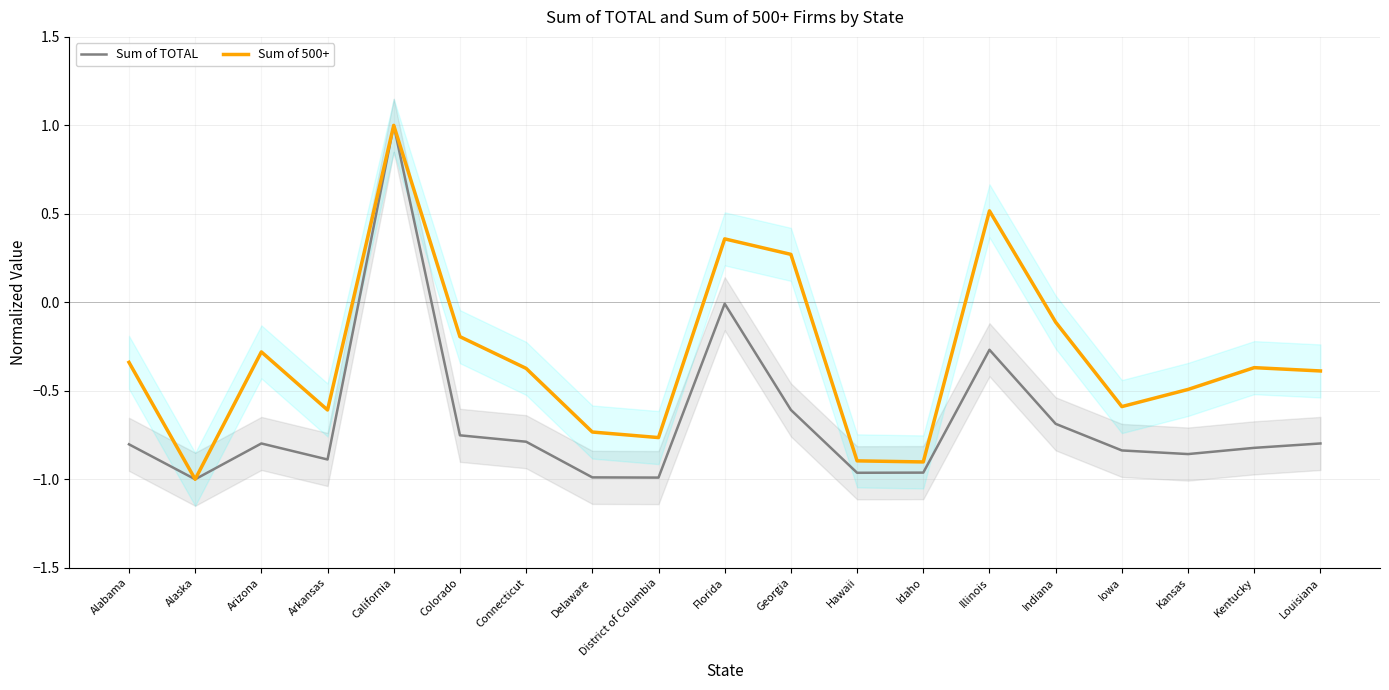

True or false: Sum of 500+ and Sum of TOTAL cross at least once.

False